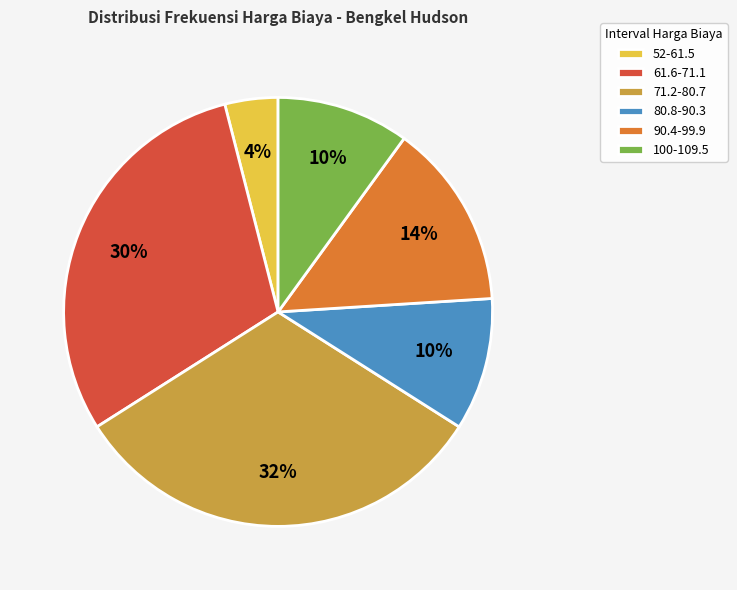

Which slice is the smallest?

52-61.5